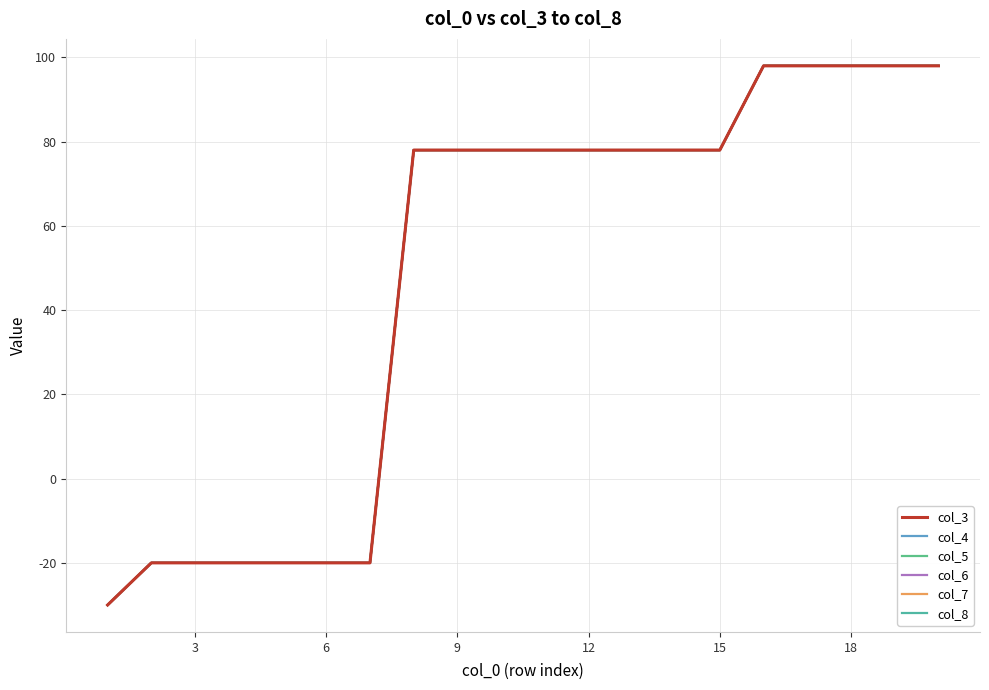

What is the lowest value of the col_6 series?

-30